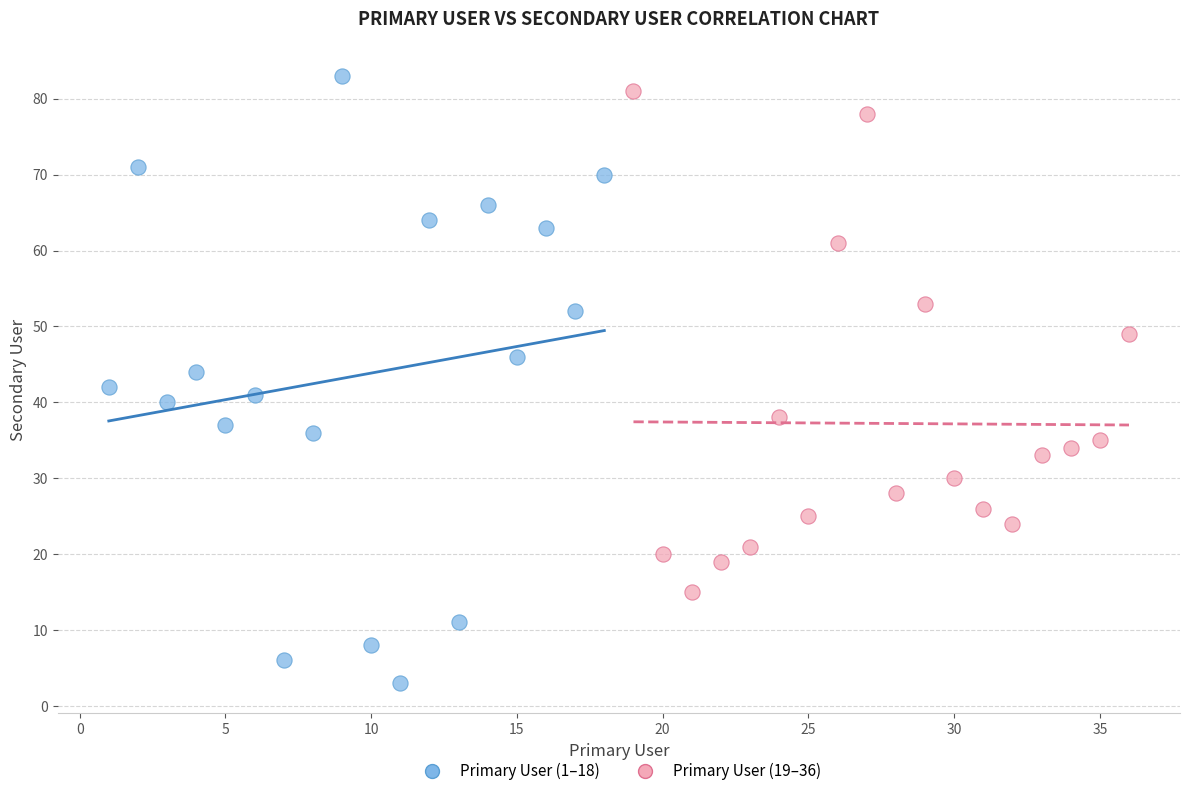

Which series reaches the minimum Y coordinate?

Primary User (1–18)